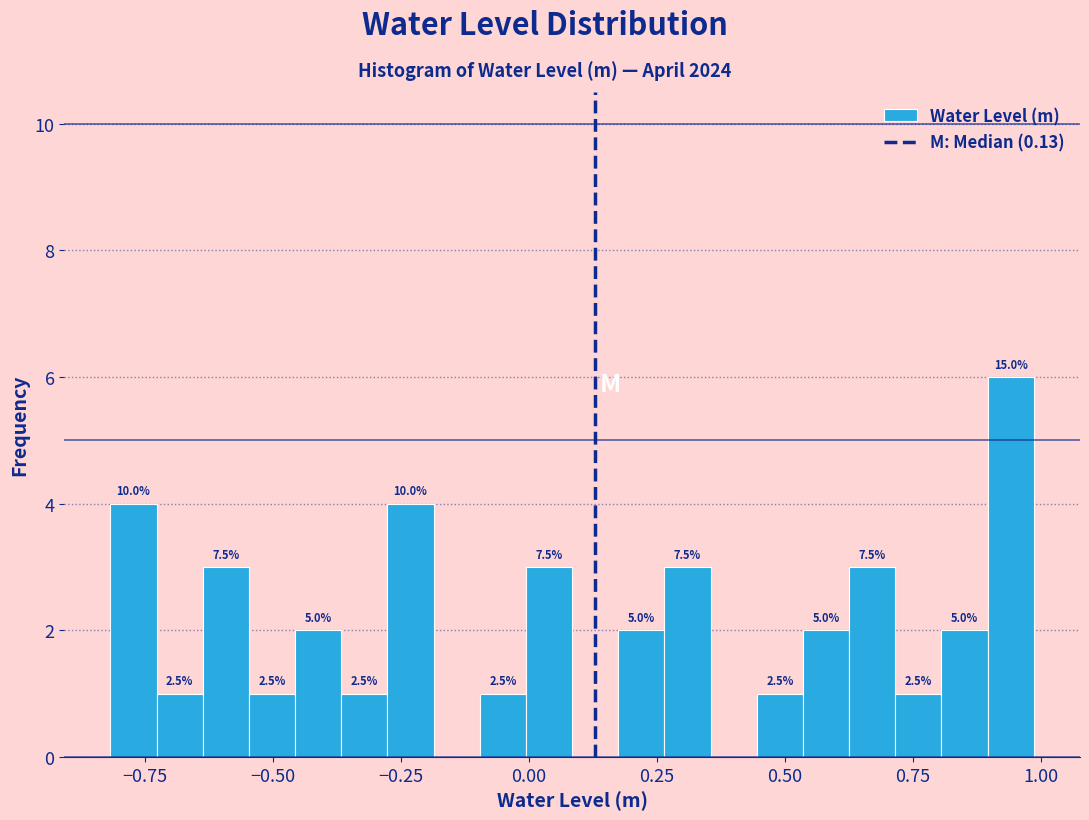

Read against the x-axis, roughly where is the centre of the tallest bar?

0.95